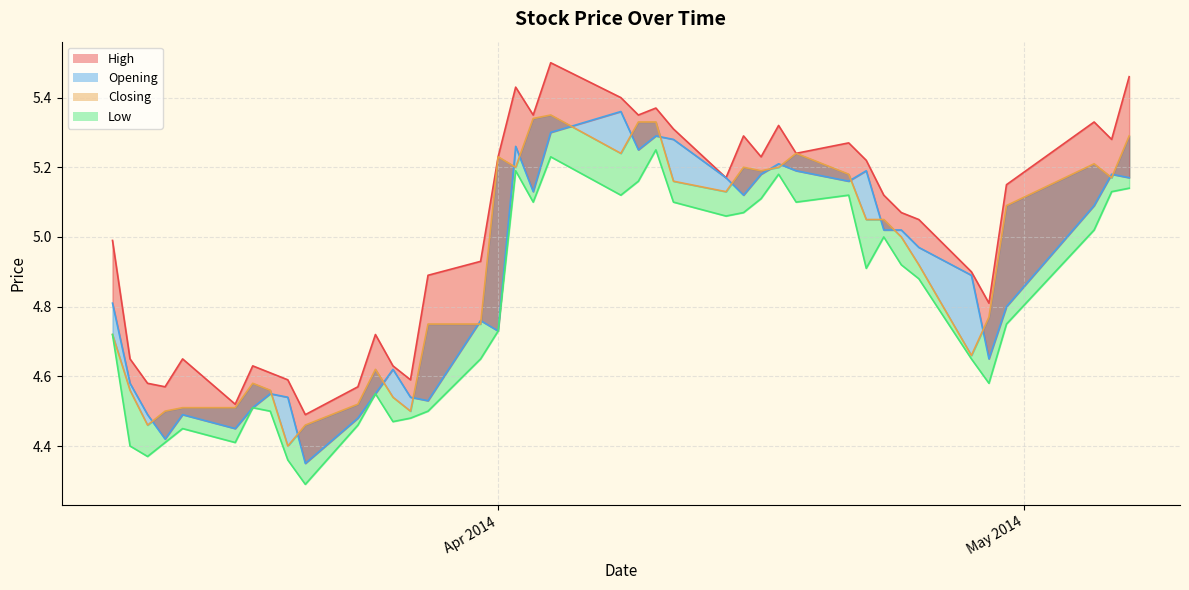

Which series ends up on top after the final intersection of Opening_line and Closing?

Closing